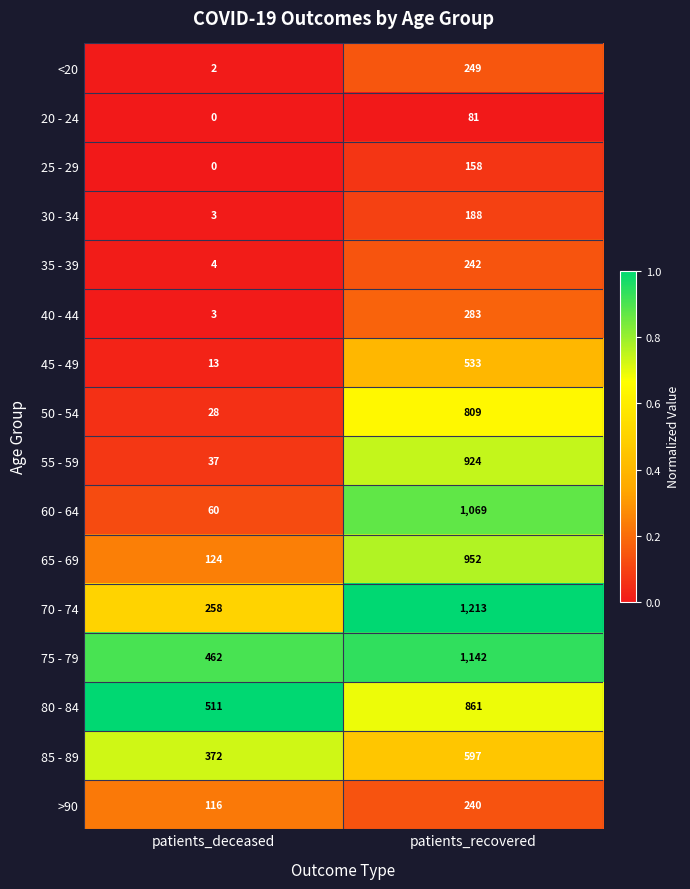

Which label corresponds to the smallest value in the chart?

patients_deceased